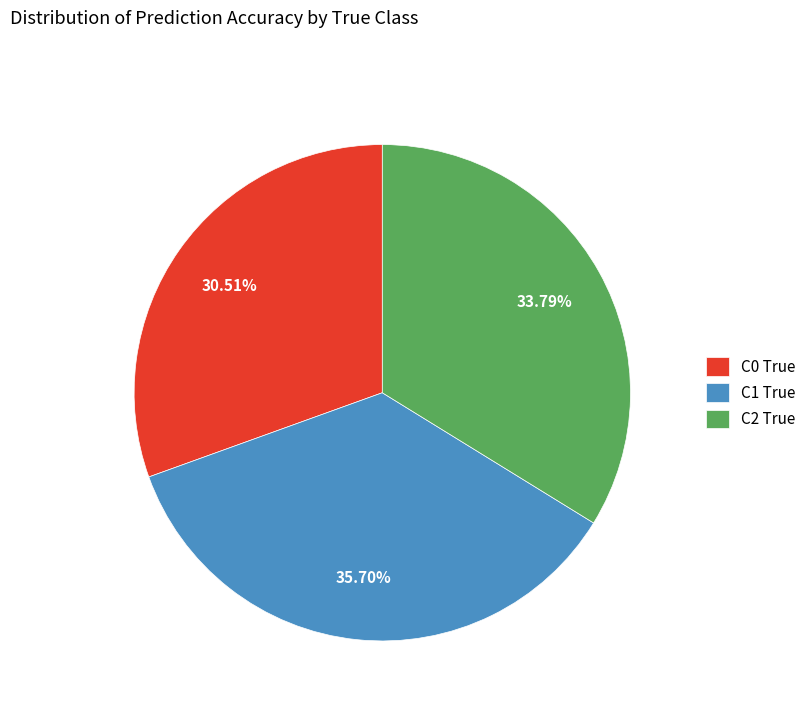

Between C1 True and C2 True, which is larger?

C1 True